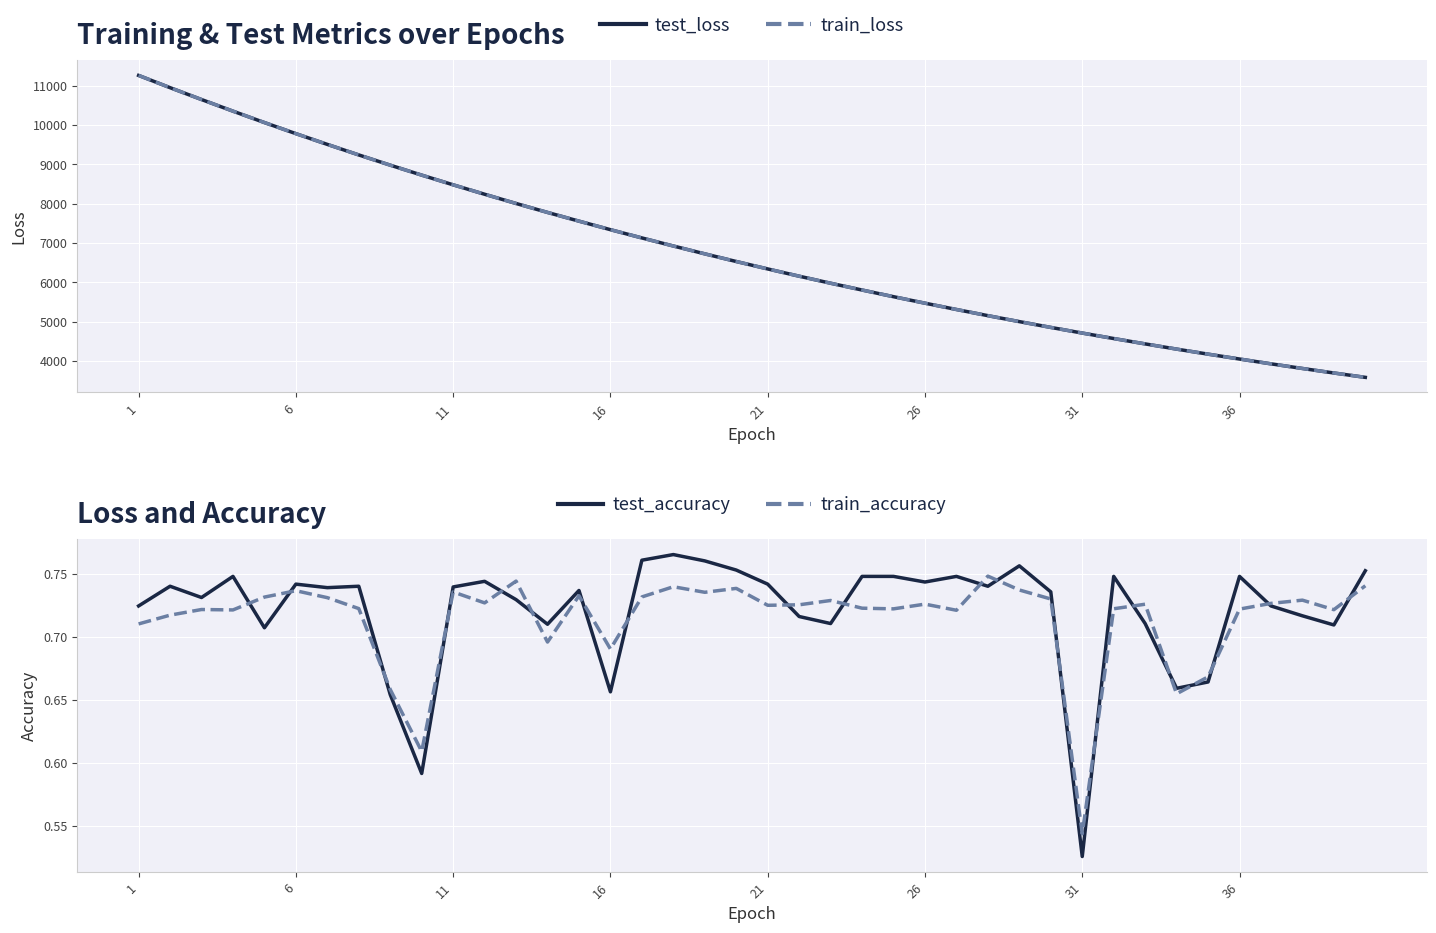

What are all the series names shown in the legend?

test_loss, train_loss, test_accuracy, train_accuracy